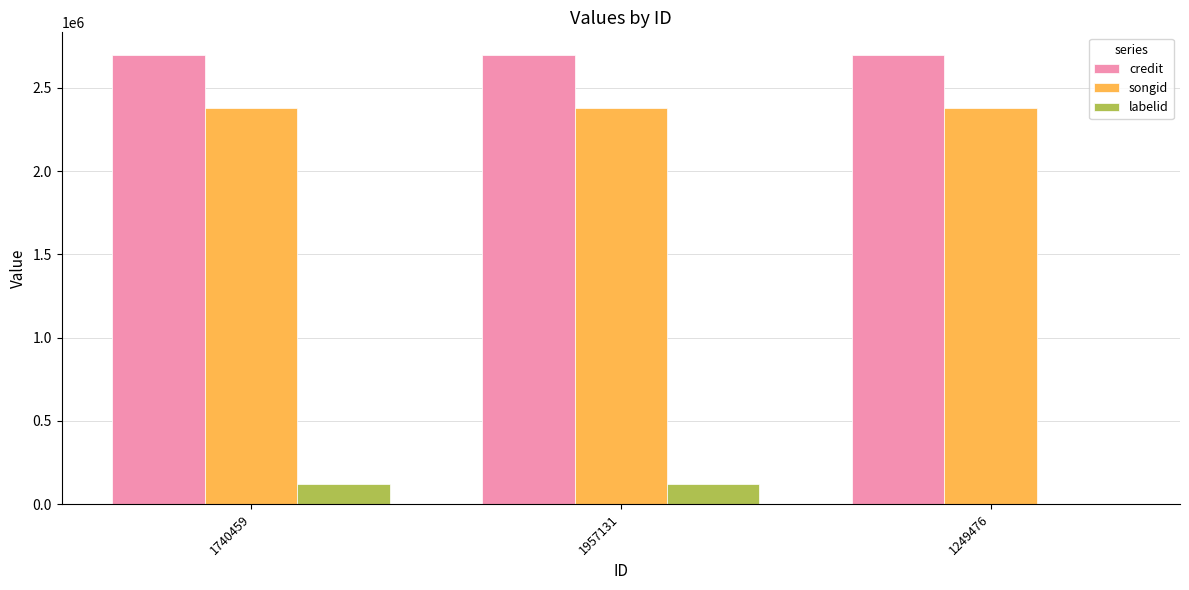

What is the maximum value for labelid?

123182